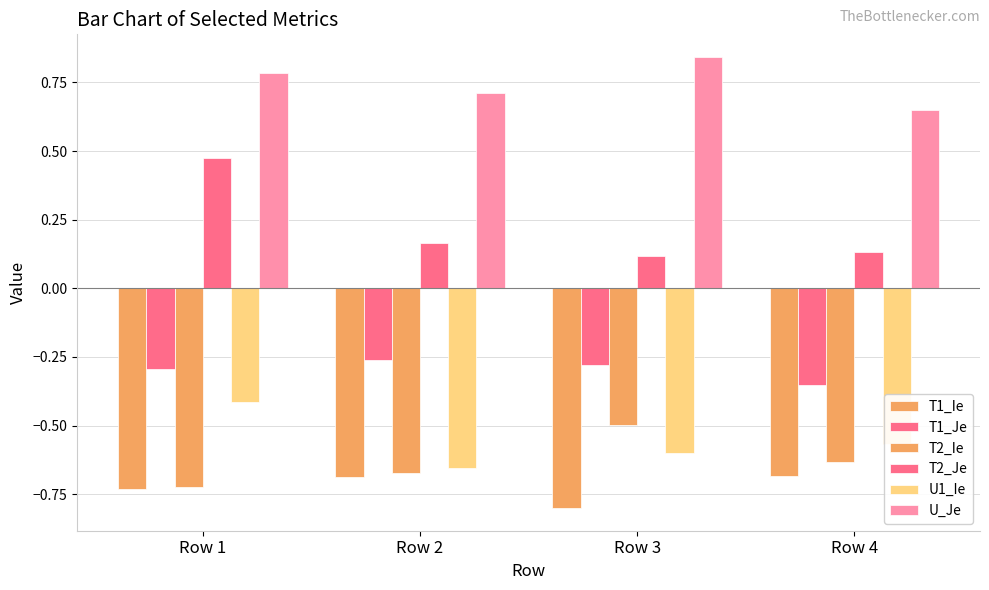

How many bars are there in each group?

6